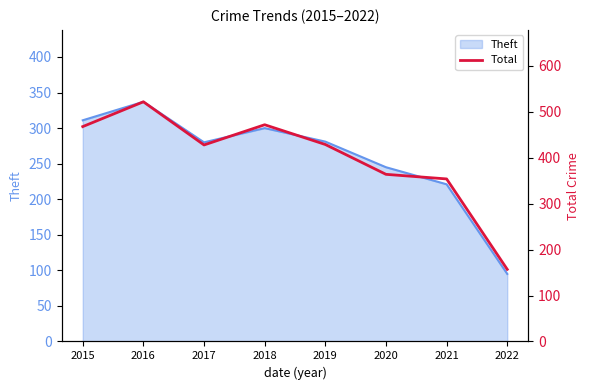

At which category does the chart reach its peak across all series?

2016